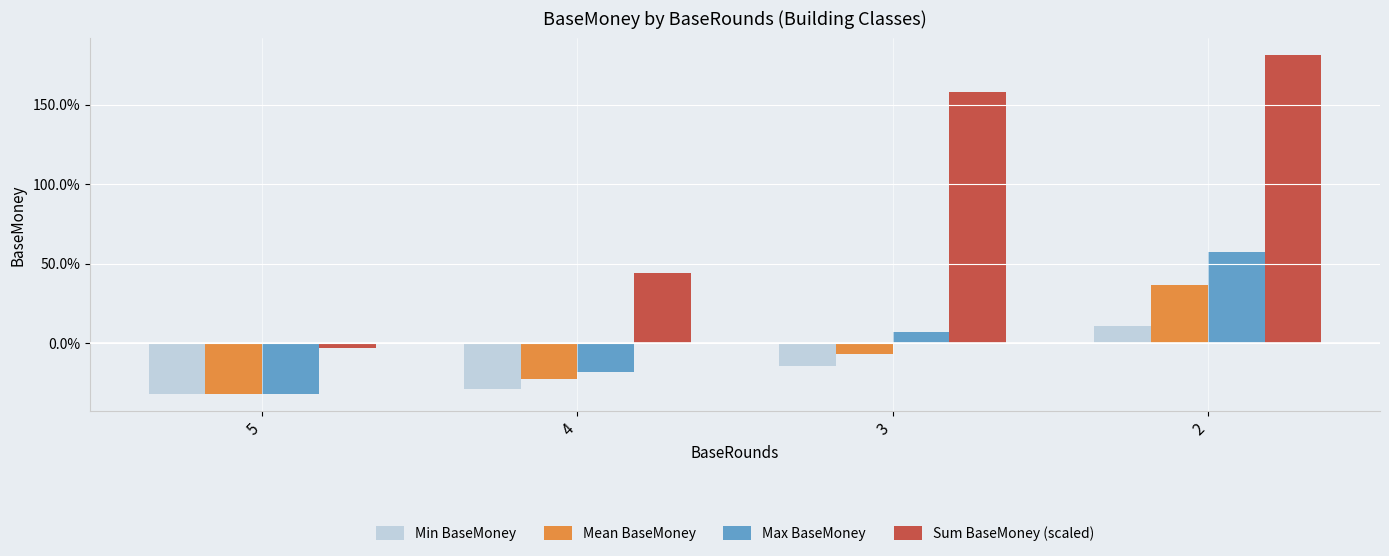

Does the chart contain any negative values?

Yes